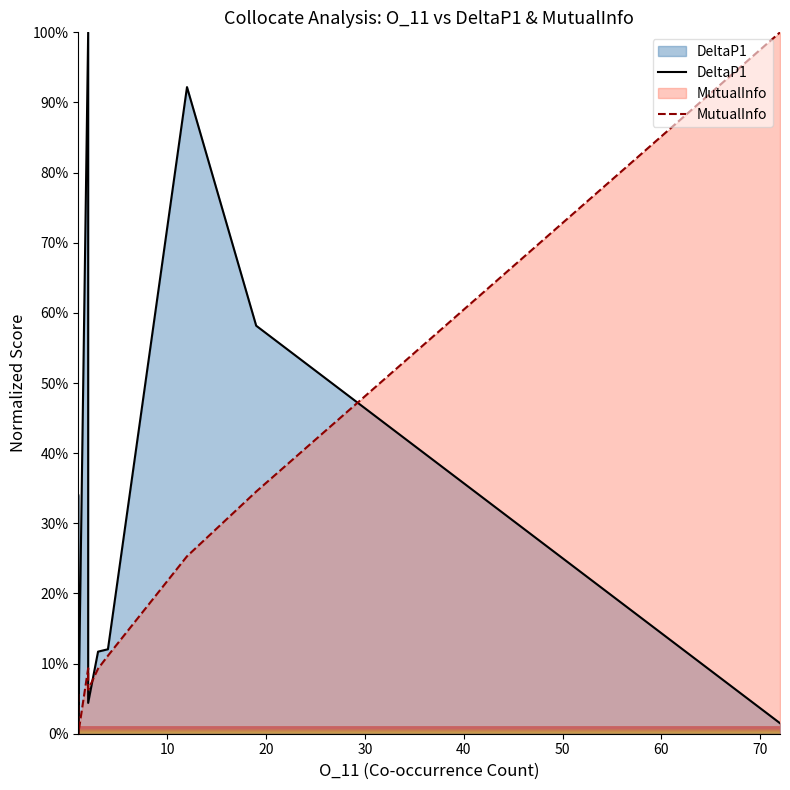

What are all the series names shown in the legend?

DeltaP1, MutualInfo